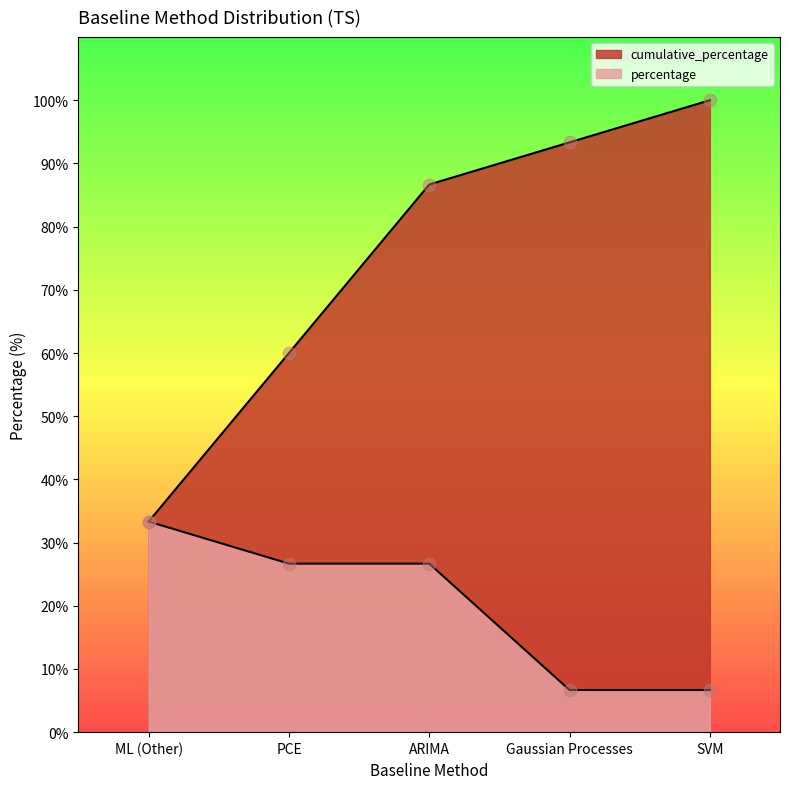

Which series has the widest spread of Y values?

cumulative_percentage